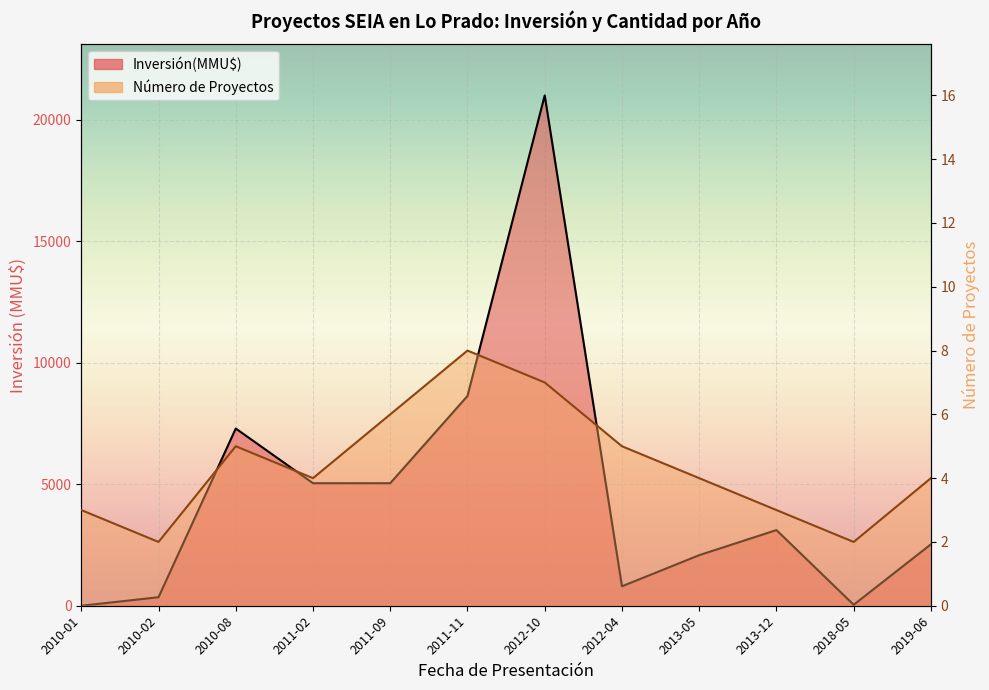

What is the value of the Número de Proyectos point at the 5th from the left?

6